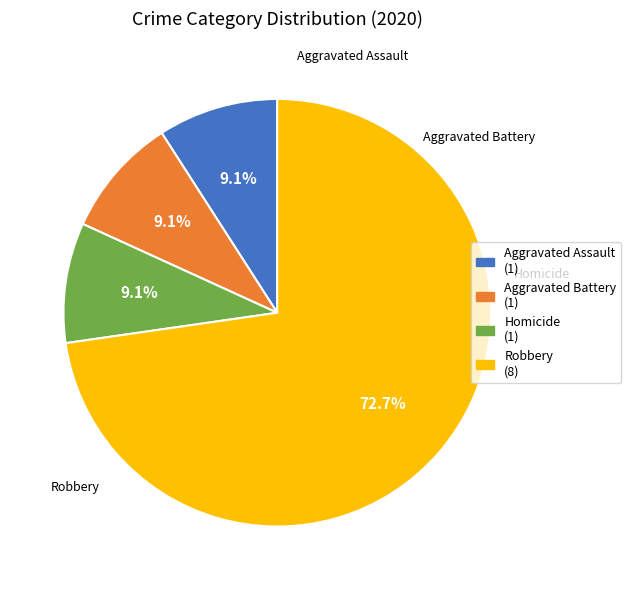

Is there a majority slice in this chart?

Yes